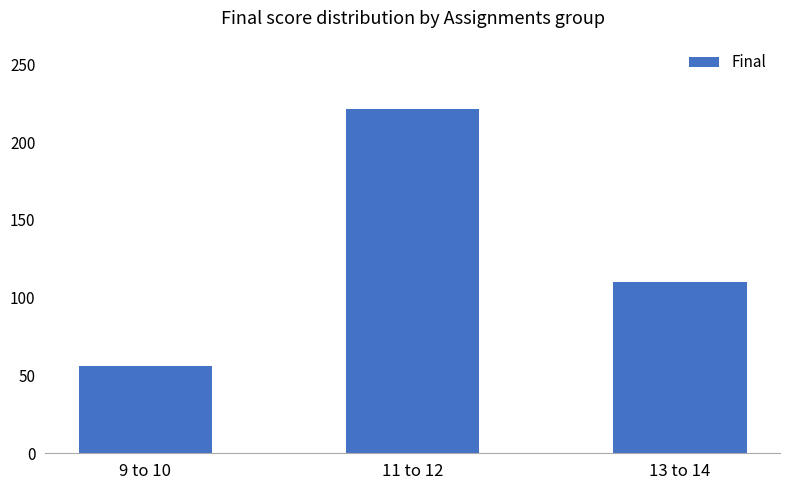

What is the minimum value shown in the chart?

56